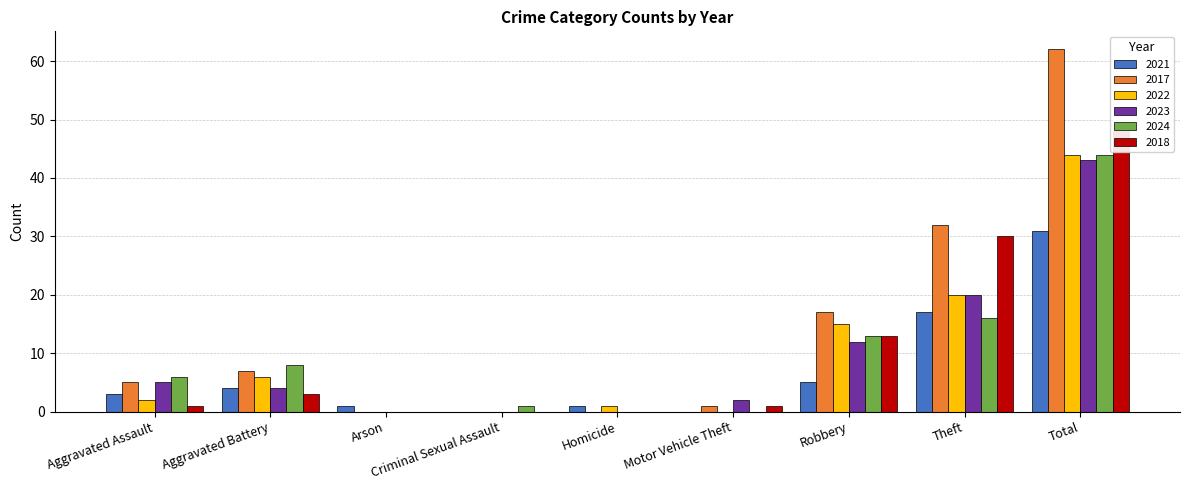

How many bars are there in total?

54